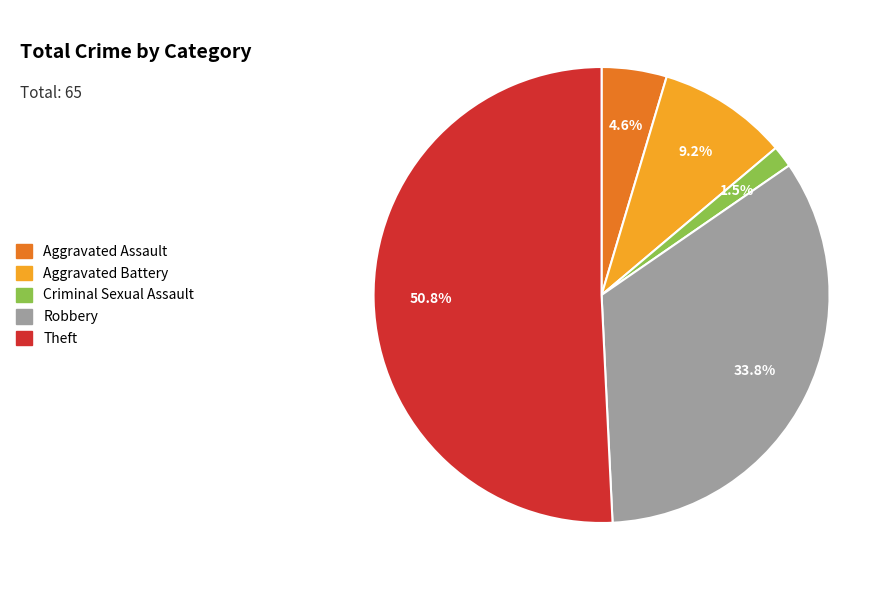

Is there any slice that represents more than half of the pie?

Yes